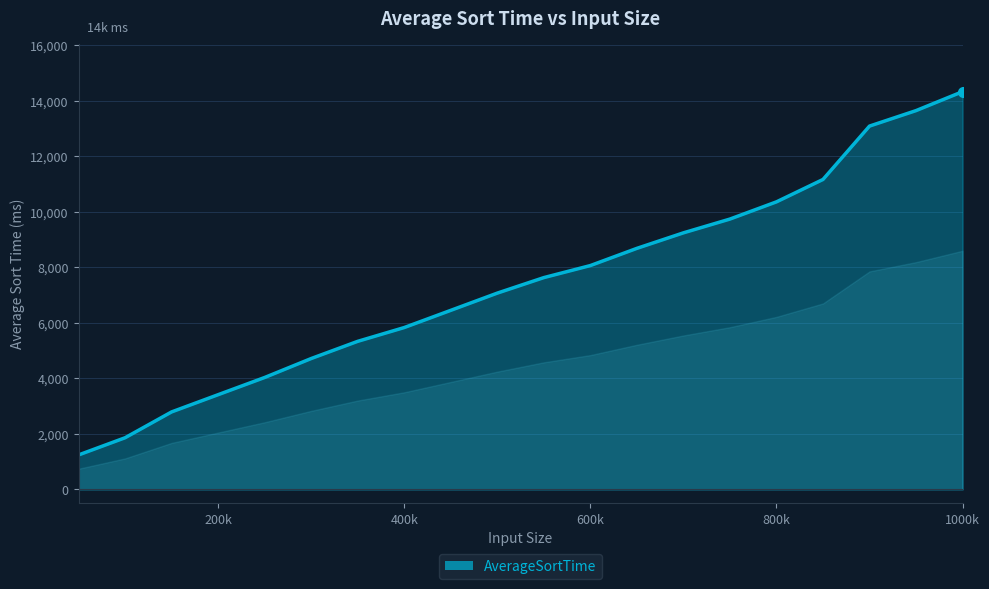

What is the smallest value displayed?

1241